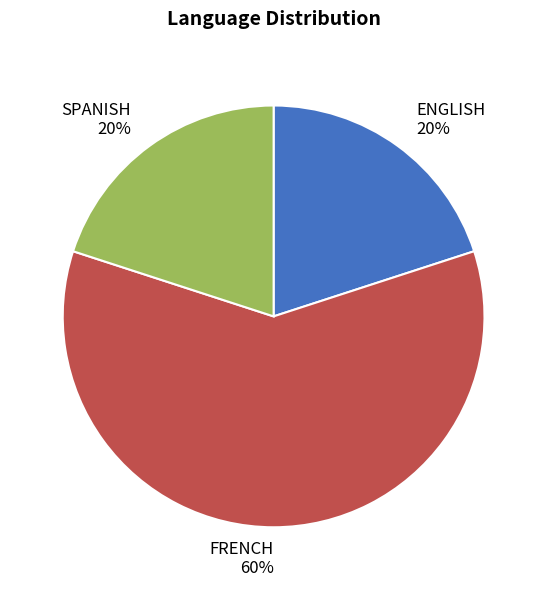

Approximately how many times larger is the value at ENGLISH compared to FRENCH?

0.3